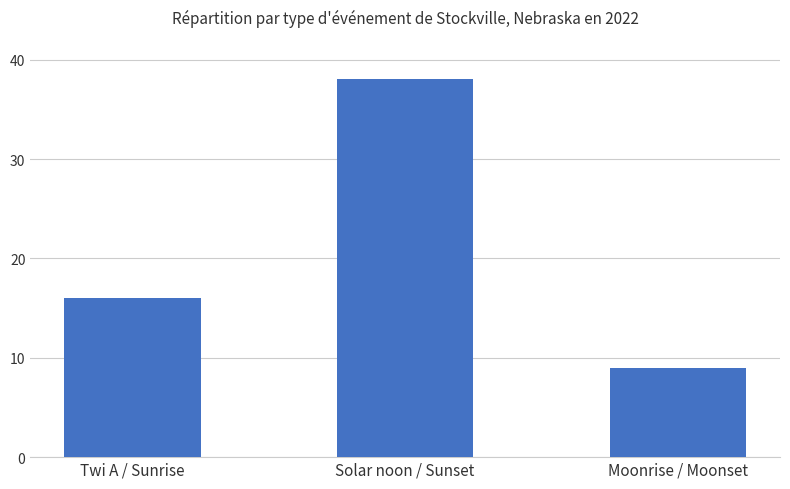

Reading right to left, extract all data points from this chart.

9	38	16